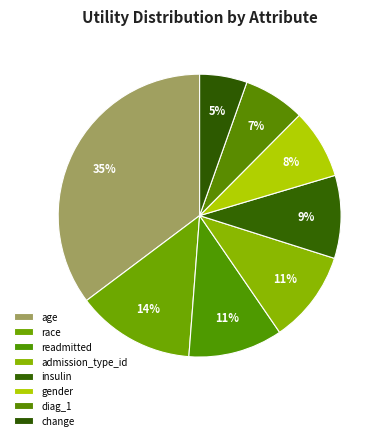

To the nearest percent, what portion does readmitted represent?

11%